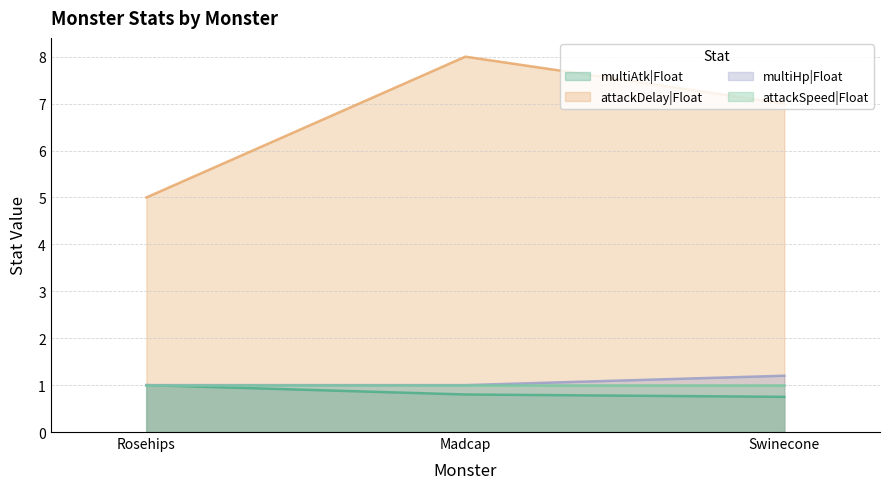

Is it true that multiAtk|Float equals 1.4 at Rosehips?

False